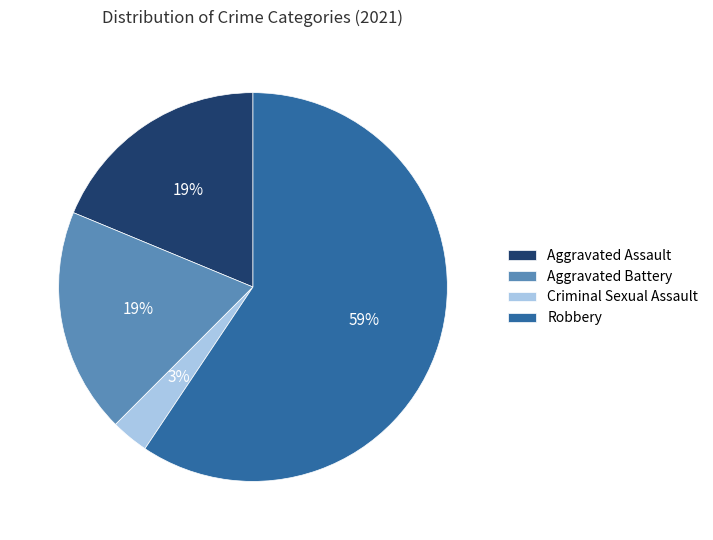

Is the sum of Criminal Sexual Assault and Robbery greater than half?

Yes